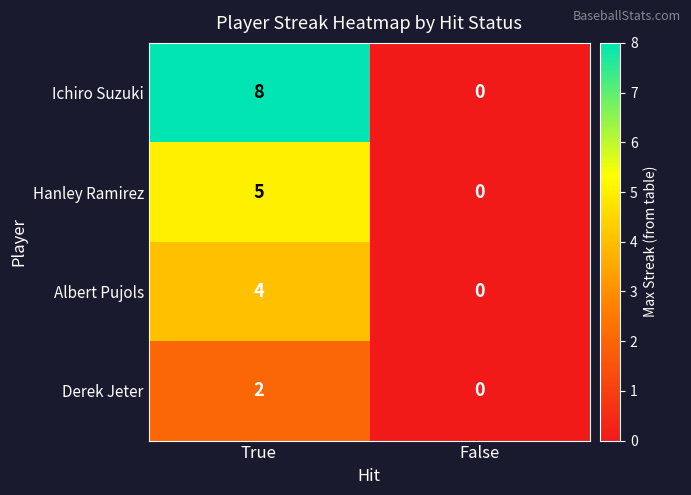

What is the difference between the Ichiro Suzuki values at False and True?

8